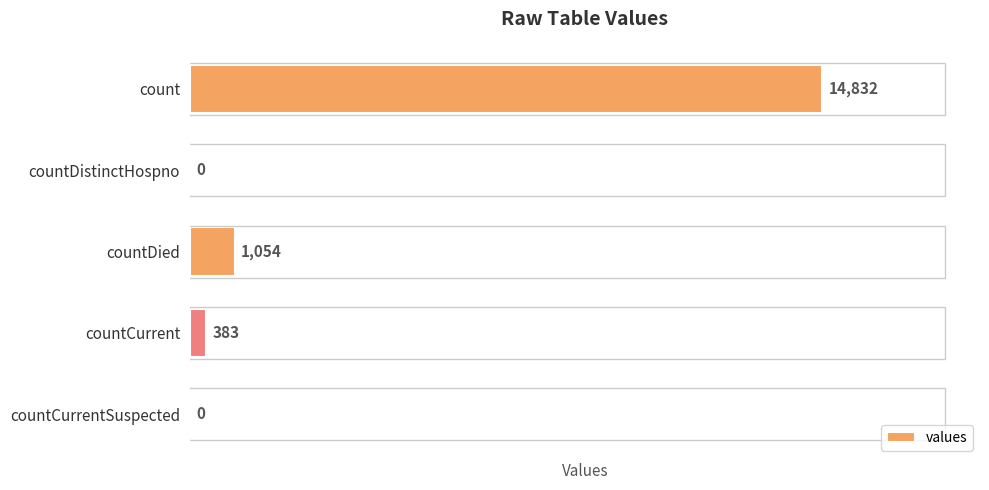

What is the sum of the values at countDied and countCurrent?

1437